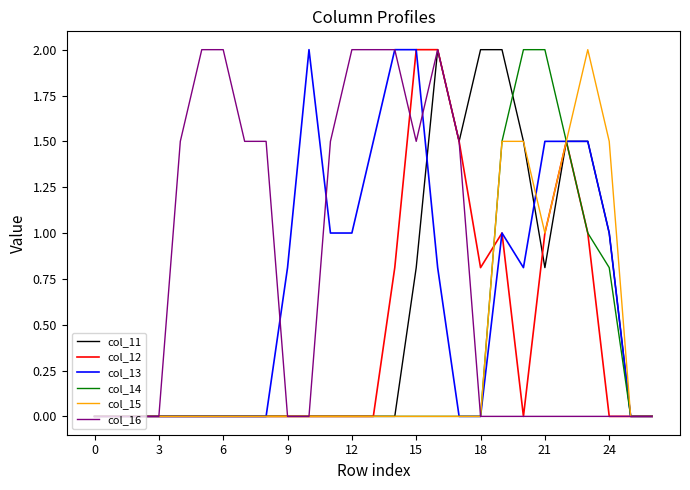

How many categories are shown in the chart?

27